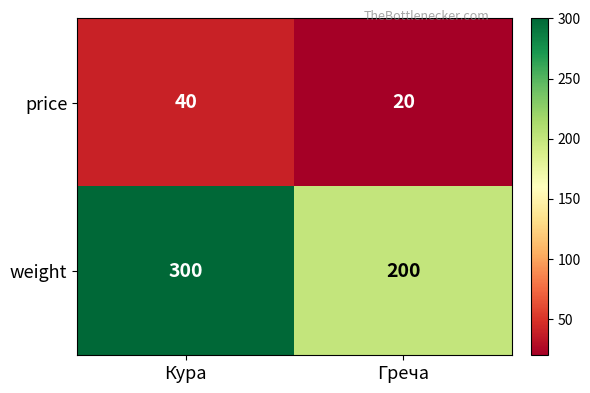

Which series has the largest total across all categories?

weight